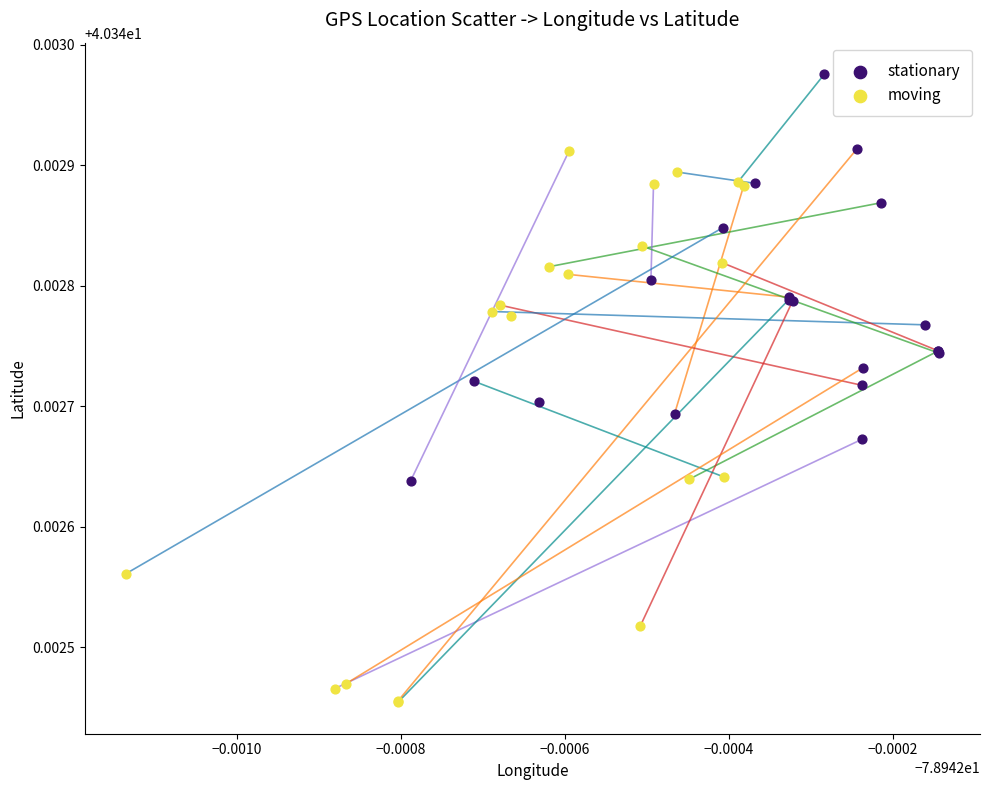

Which series contains the lowest Y value?

moving